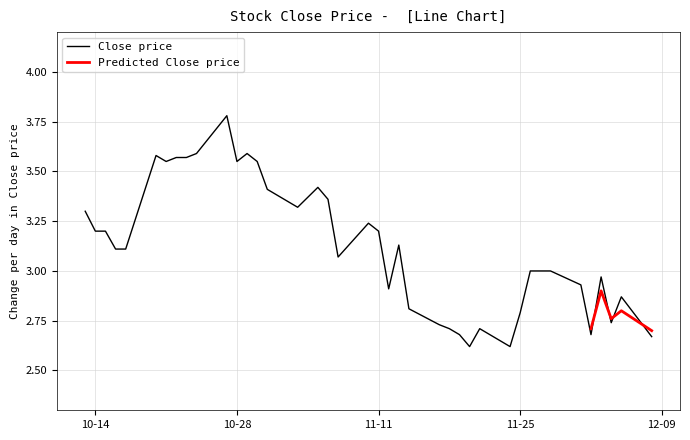

List the series in order of their overall mean, highest first.

Close, Predicted Close